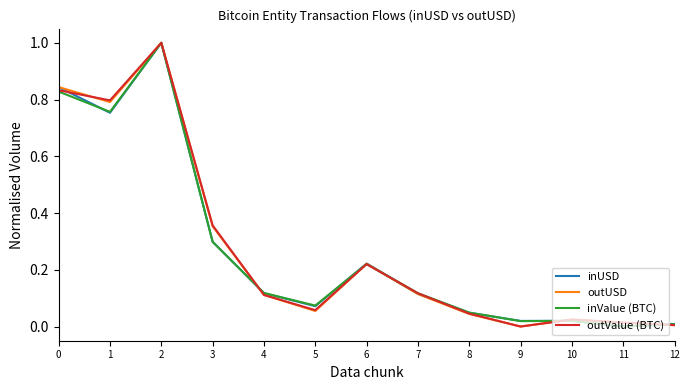

True or false: outUSD has a value of 0.2 at 1.

False